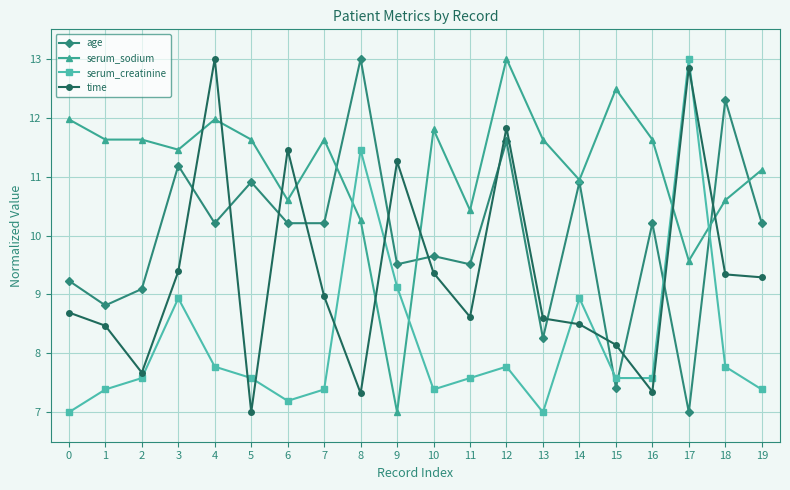

True or false: time has more than 2 points higher than both neighbors.

True